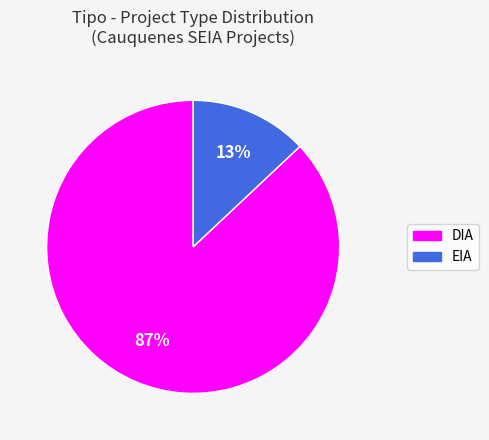

Does DIA account for over 50% of the chart?

Yes